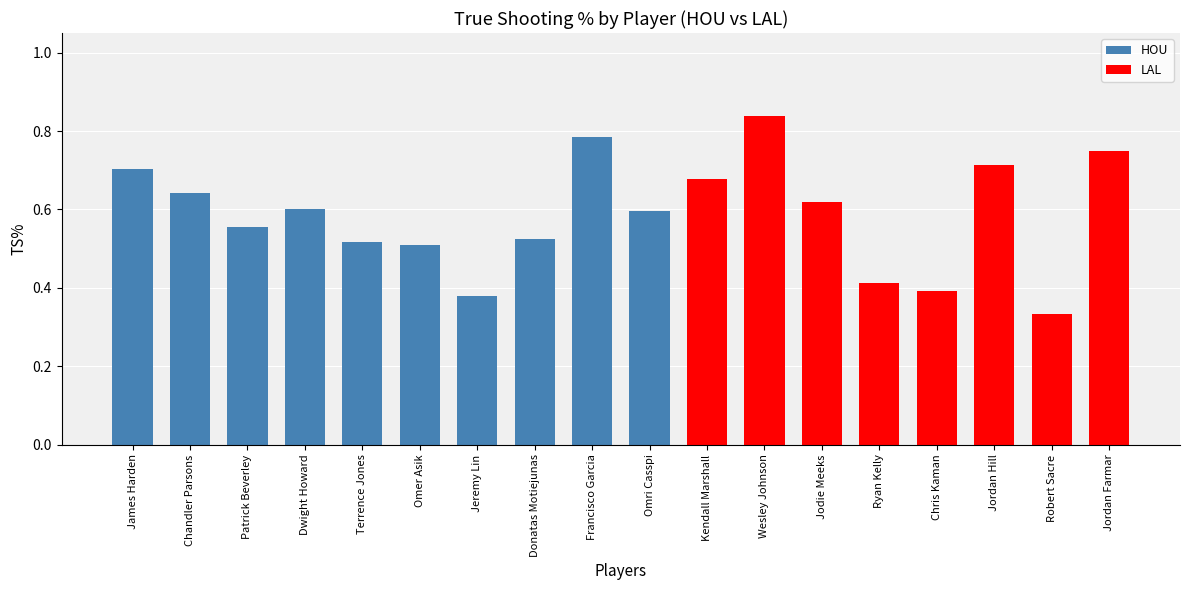

At which label is the value closest to 0?

Robert Sacre